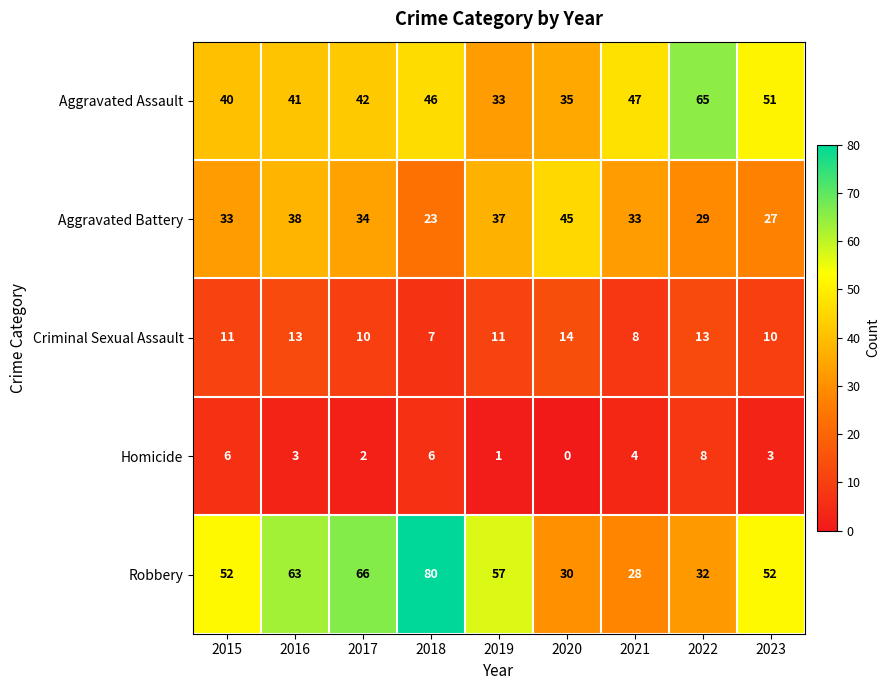

What is the difference between the highest and lowest values at 2019?

56